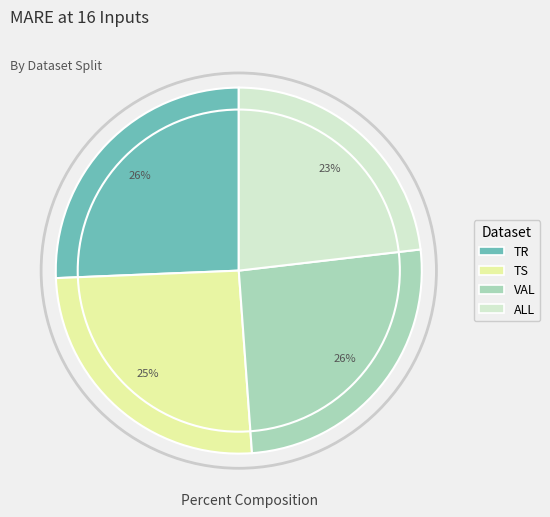

Which category has the smallest portion of the pie?

ALL